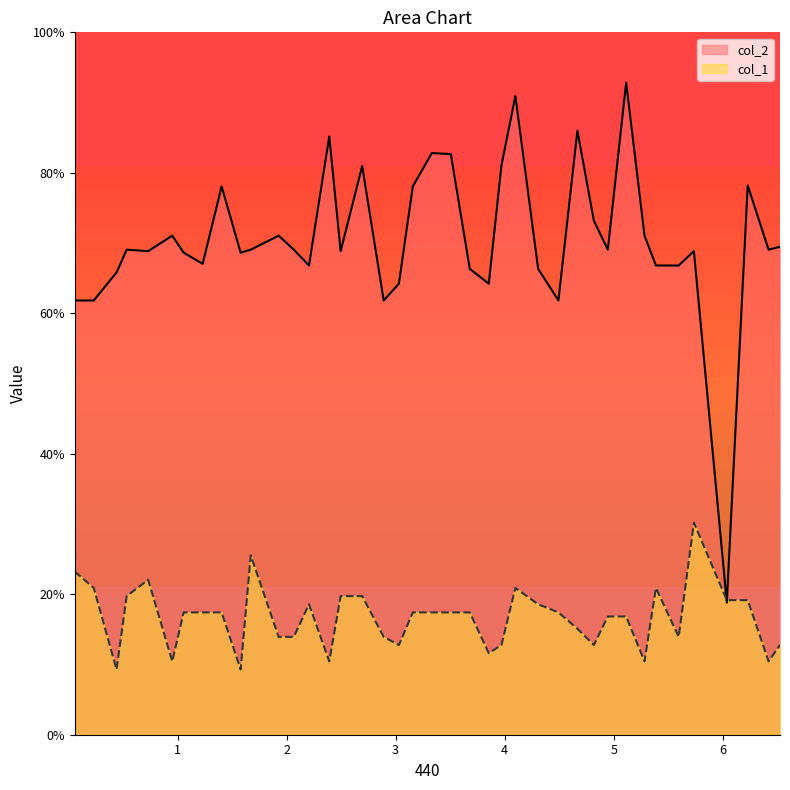

What is the greatest value displayed?

92.8